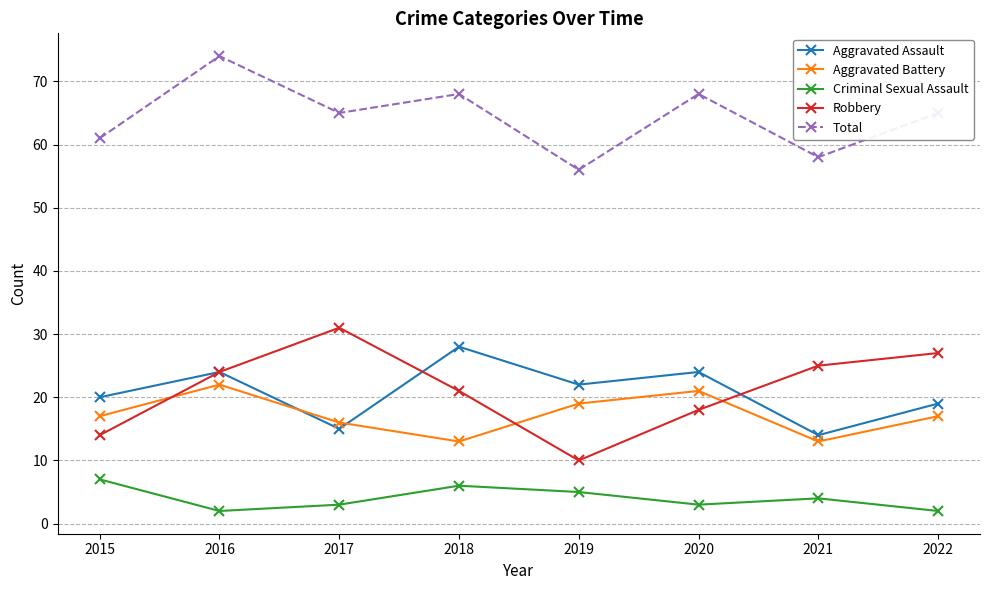

Which series has the largest range (max minus min)?

Robbery